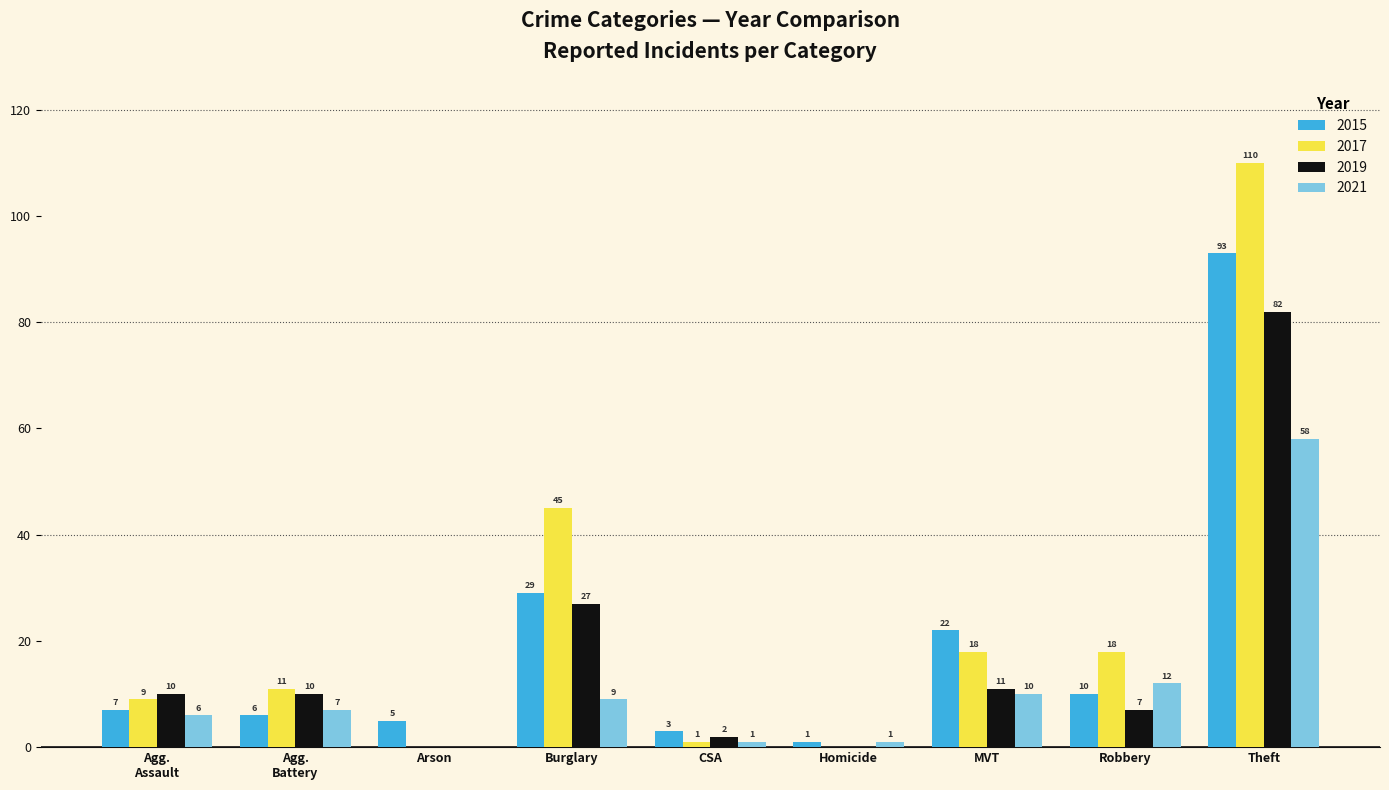

Does the chart contain stacked bars?

No